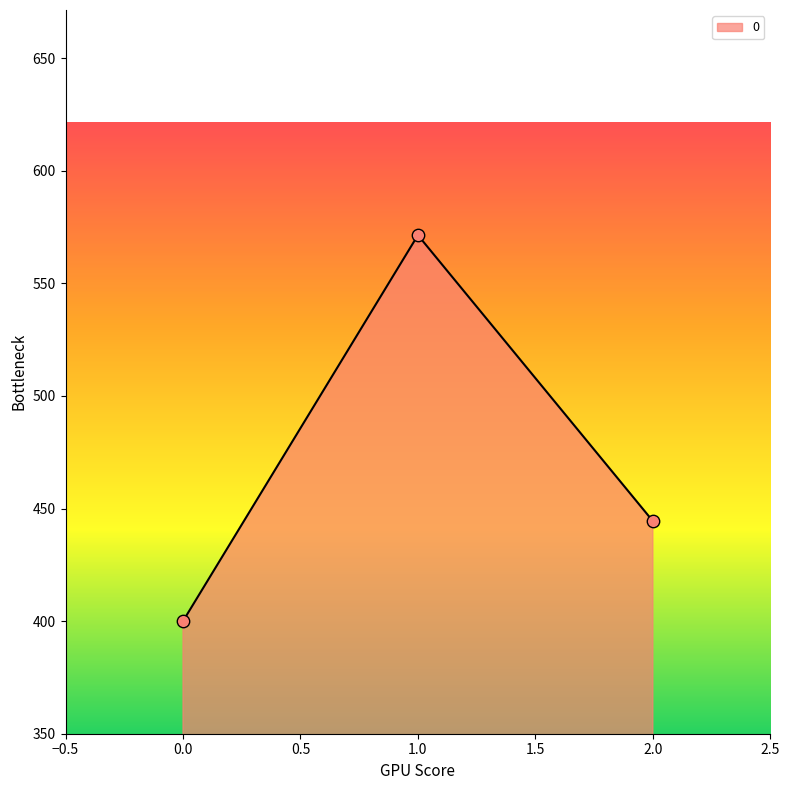

Which has a higher value, 1.0 or 2.0?

1.0